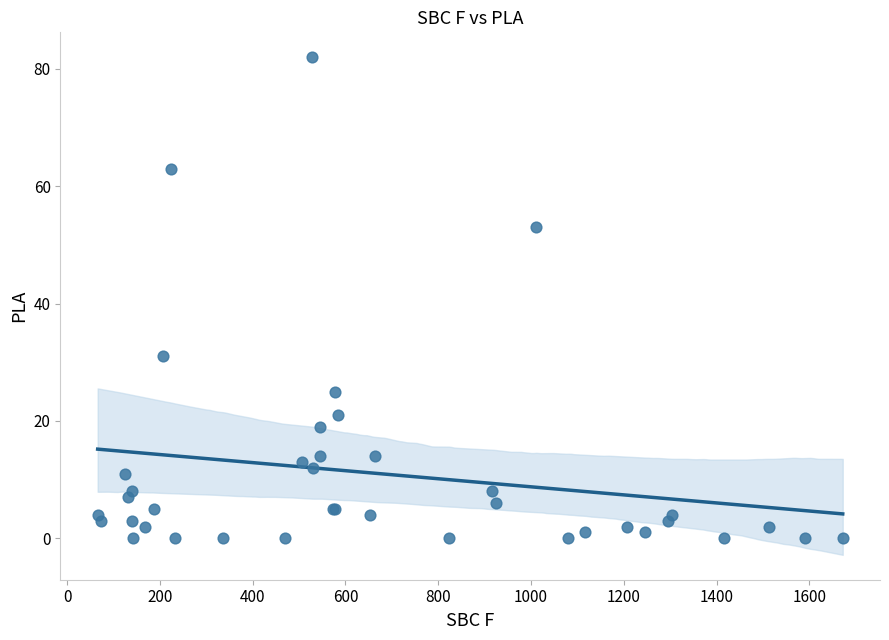

What Y value in the scatter plot is closest to 41?

31